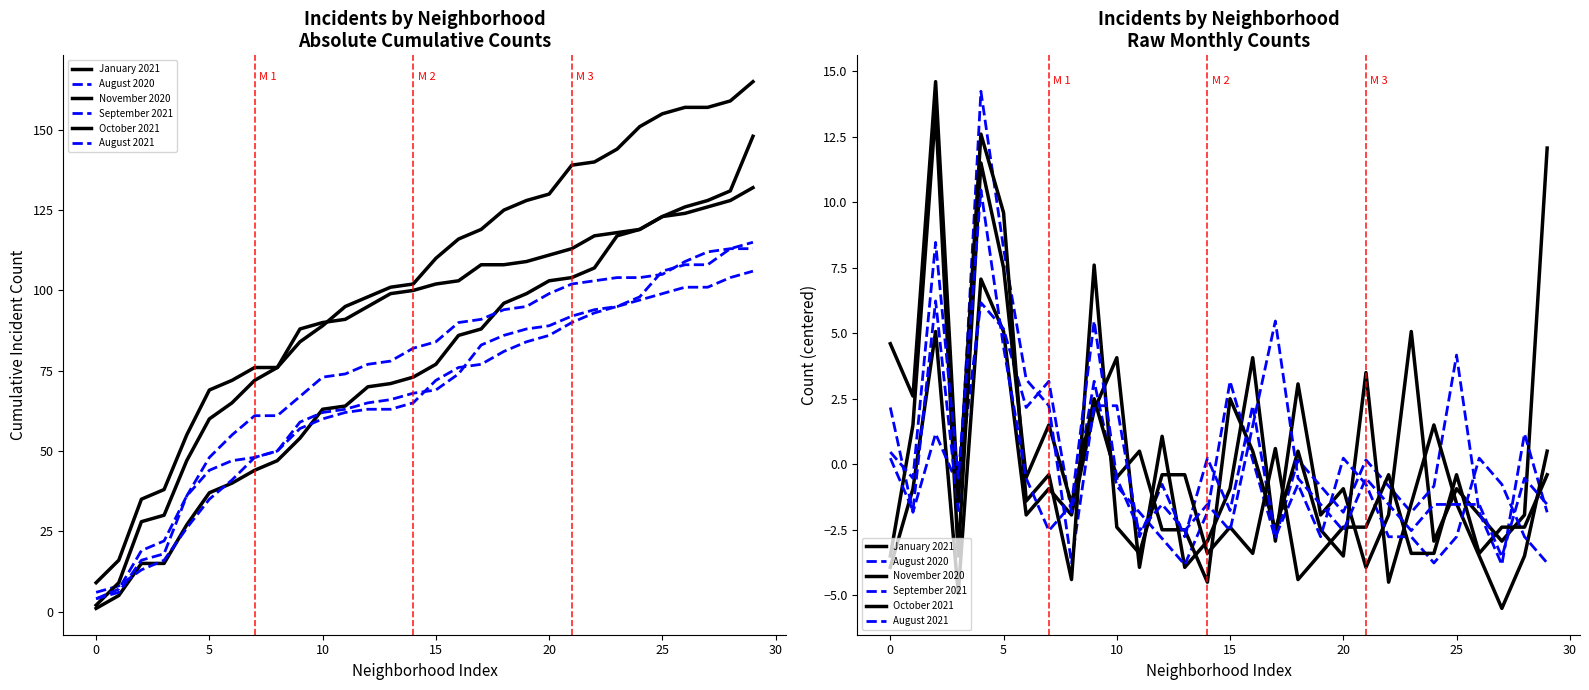

Reading left to right, what are all the values shown in this chart?

January 2021: -3.9	-0.9	5.1	-4.9	7.1	5.1	-1.9	-0.9	-1.9	2.1	4.1	-3.9	1.1	-3.9	-2.9	-0.9	4.1	-2.9	3.1	-1.9	-0.9	-3.9	-1.9	5.1	-2.9	-0.9	-1.9	-2.9	-1.9	12.1
August 2020: 2.2	-1.8	1.2	-0.8	6.2	5.2	2.2	3.2	-1.8	3.2	-0.8	-1.8	-2.8	-3.8	-1.8	3.2	0.2	-2.8	0.2	-0.8	-1.8	0.2	-0.8	-1.8	-0.8	4.2	-1.8	-3.8	1.2	-1.8
November 2020: -3.5	1.5	13.5	-3.5	11.5	7.5	-0.5	1.5	-1.5	2.5	-0.5	0.5	-2.5	-2.5	-4.5	2.5	0.5	-2.5	0.5	-2.5	-3.5	3.5	-4.5	-1.5	1.5	-1.5	-3.5	-5.5	-3.5	0.5
September 2021: 0.2	-1.8	6.2	-1.8	14.2	8.2	3.2	2.2	-3.8	2.2	2.2	-2.8	-0.8	-2.8	0.2	-1.8	2.2	-2.8	-0.8	-2.8	0.2	-0.8	-2.8	-2.8	-3.8	-2.8	0.2	-0.8	-2.8	-3.8
October 2021: 4.6	2.6	14.6	-1.4	12.6	9.6	-1.4	-0.4	-4.4	7.6	-2.4	-3.4	-0.4	-0.4	-3.4	-2.4	-3.4	0.6	-4.4	-3.4	-2.4	-2.4	-0.4	-3.4	-3.4	-0.4	-3.4	-2.4	-2.4	-0.4
August 2021: 0.5	-0.5	8.5	-0.5	10.5	4.5	-0.5	-2.5	-1.5	5.5	-0.5	-2.5	-1.5	-2.5	-1.5	-2.5	1.5	5.5	-0.5	-1.5	-2.5	-0.5	-1.5	-2.5	-1.5	-1.5	-1.5	-3.5	-0.5	-1.5